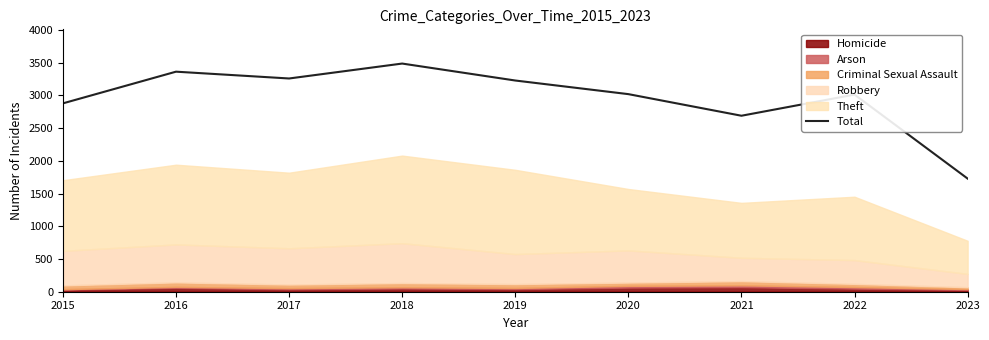

What is the average value?

2961